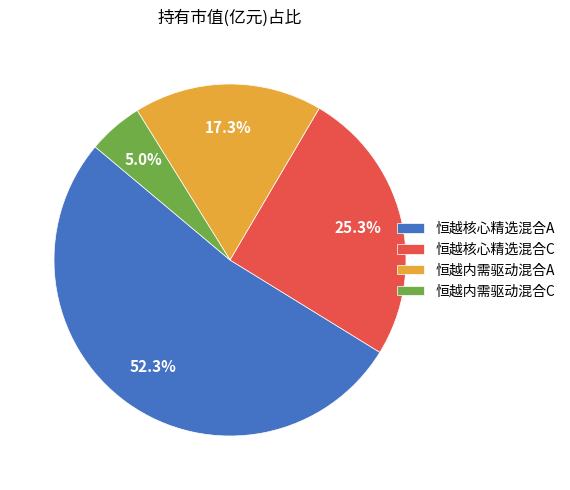

Between 恒越核心精选混合A and 恒越内需驱动混合A, which is larger?

恒越核心精选混合A